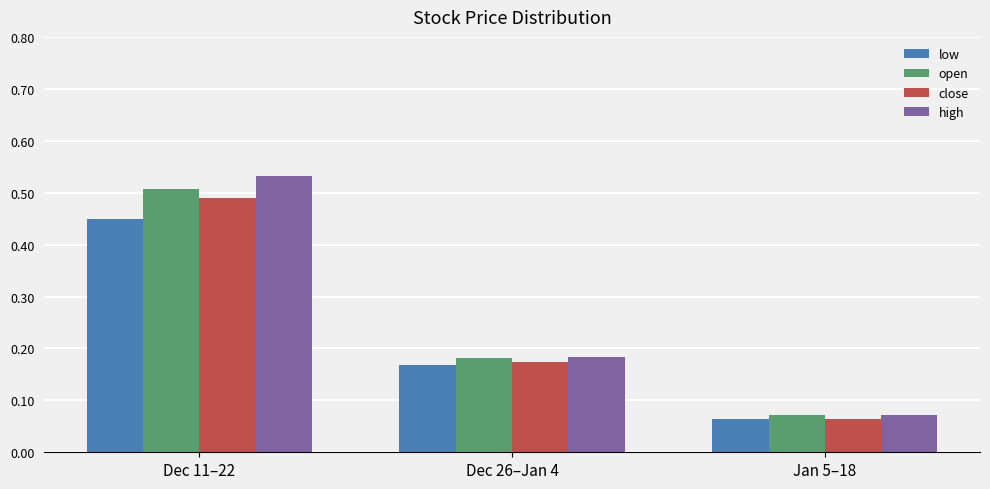

Rank the series at Dec 11–22 from highest to lowest value.

high, open, close, low